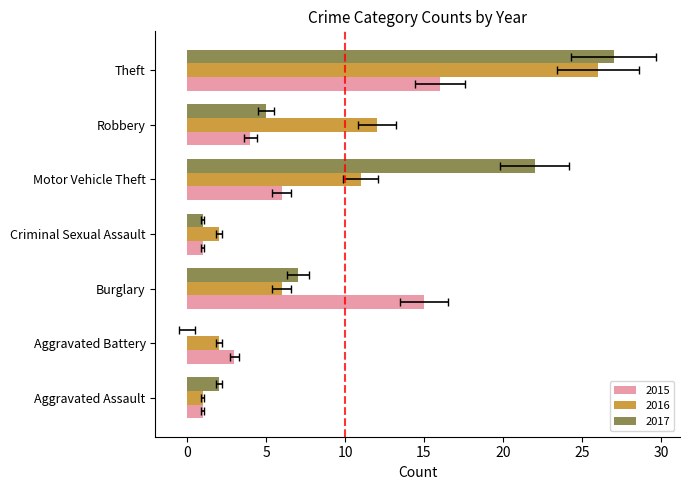

List the series in order of their overall mean, lowest first.

2015, 2016, 2017